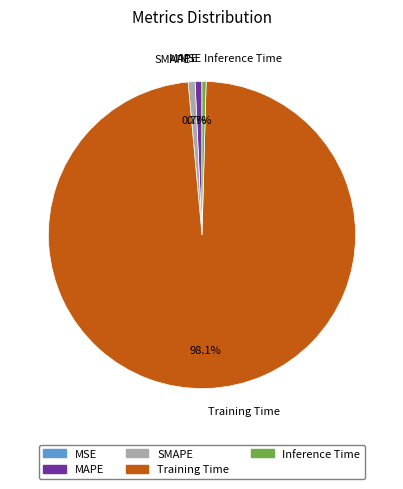

What is the majority slice?

Training Time